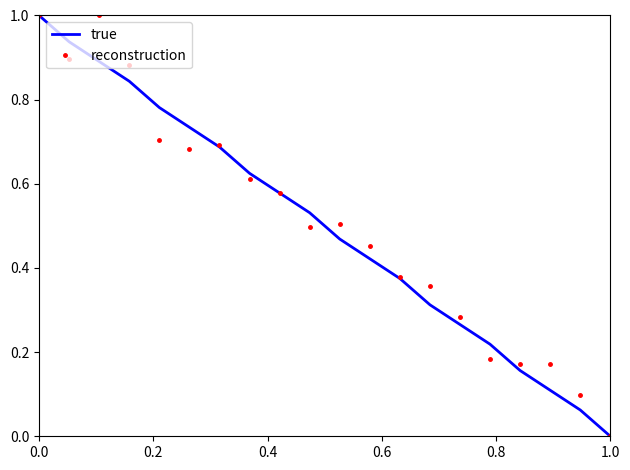

What is the greatest value displayed?

1.0